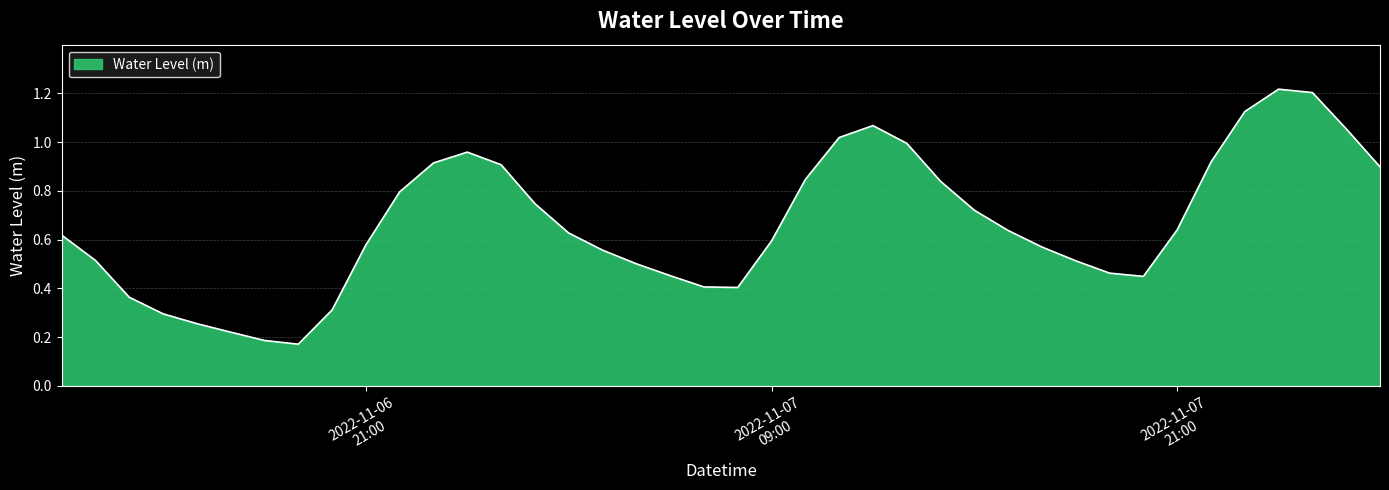

Which label corresponds to the smallest value in the chart?

2022-11-06 19:00:00